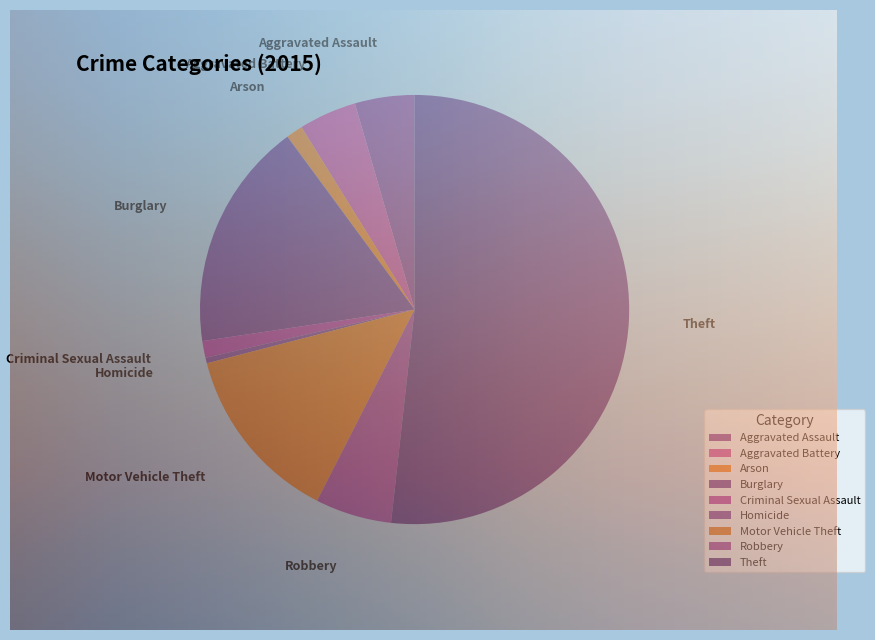

To the nearest percent, what is the difference between the largest and smallest slice percentages?

51%